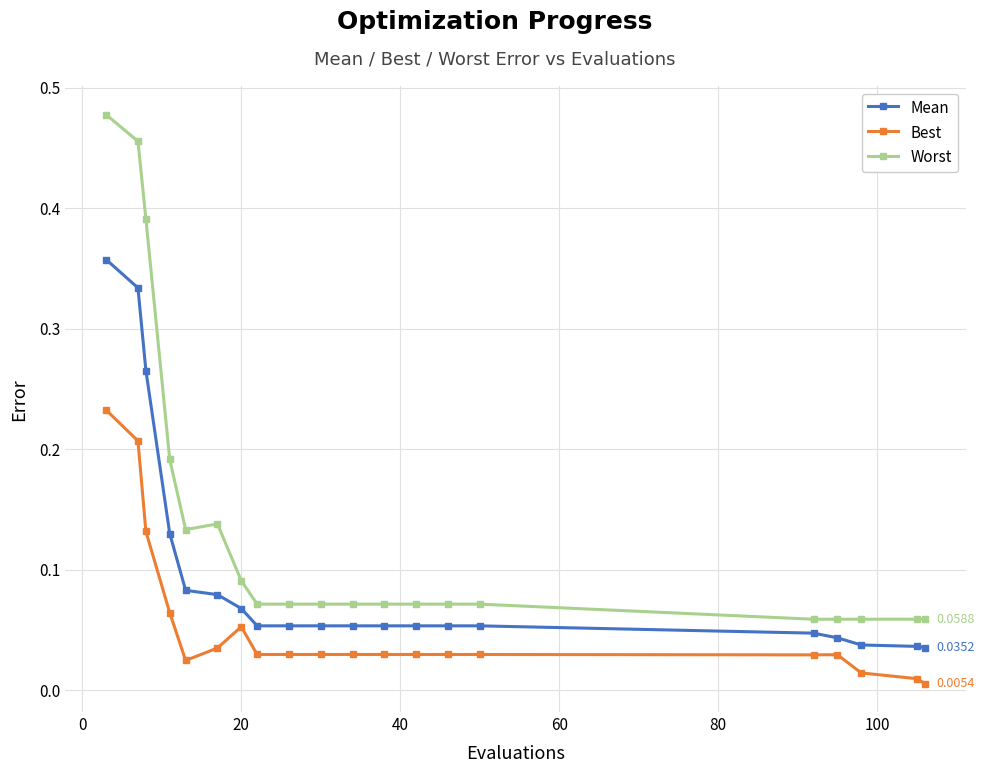

True or false: Mean and Worst intersect in this chart.

False